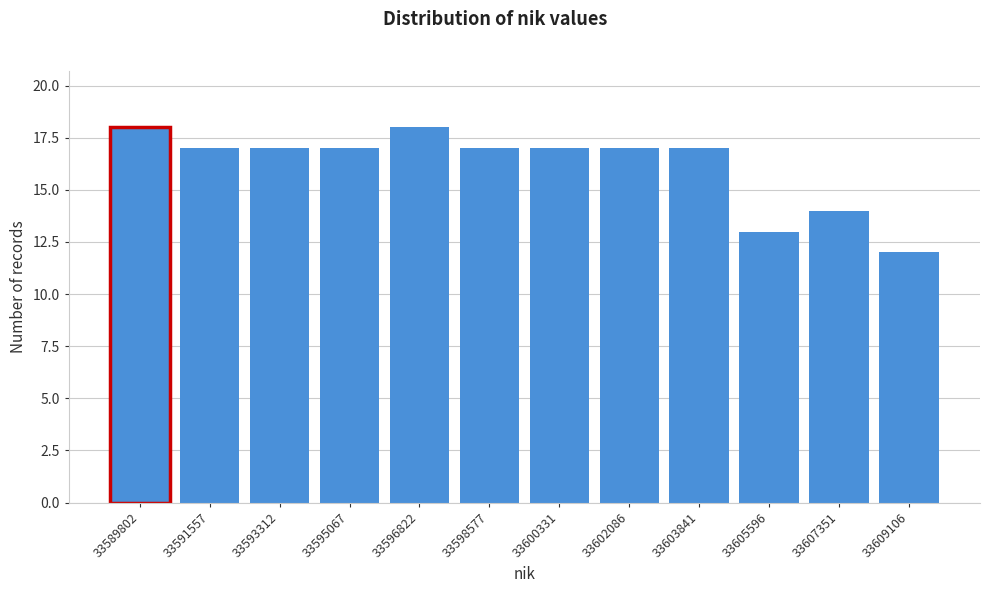

Reading left to right, extract all data points from this chart.

33589802=18	33591557=17	33593312=17	33595067=17	33596822=18	33598577=17	33600331=17	33602086=17	33603841=17	33605596=13	33607351=14	33609106=12